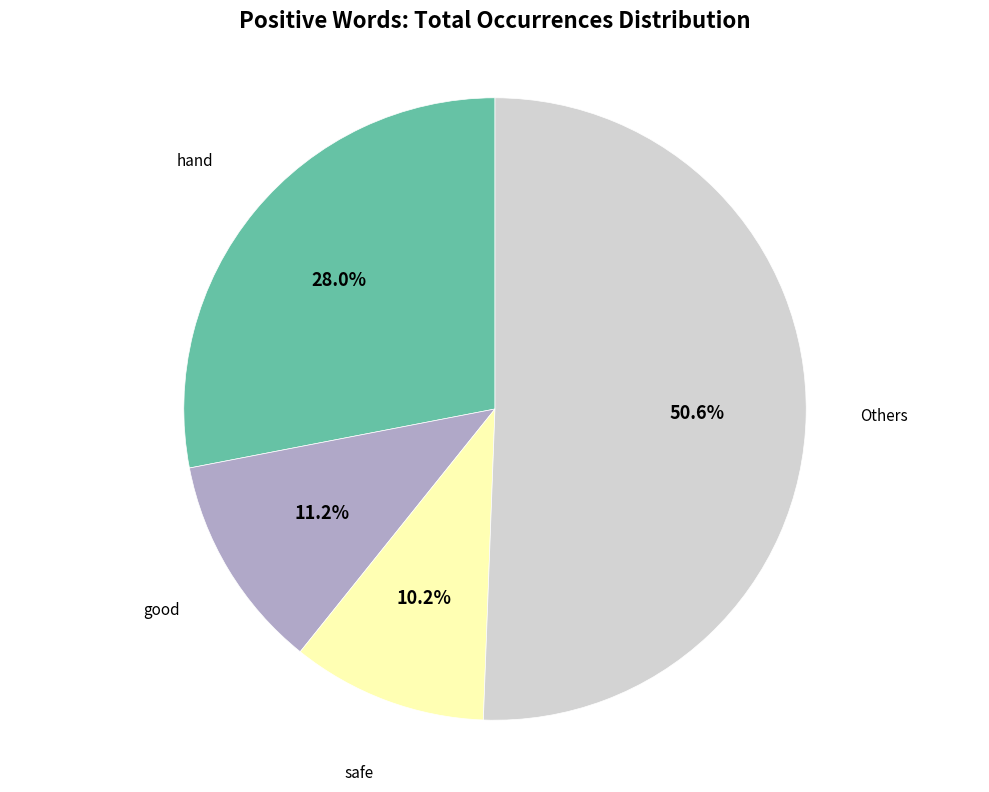

Does any single category account for the majority?

Yes